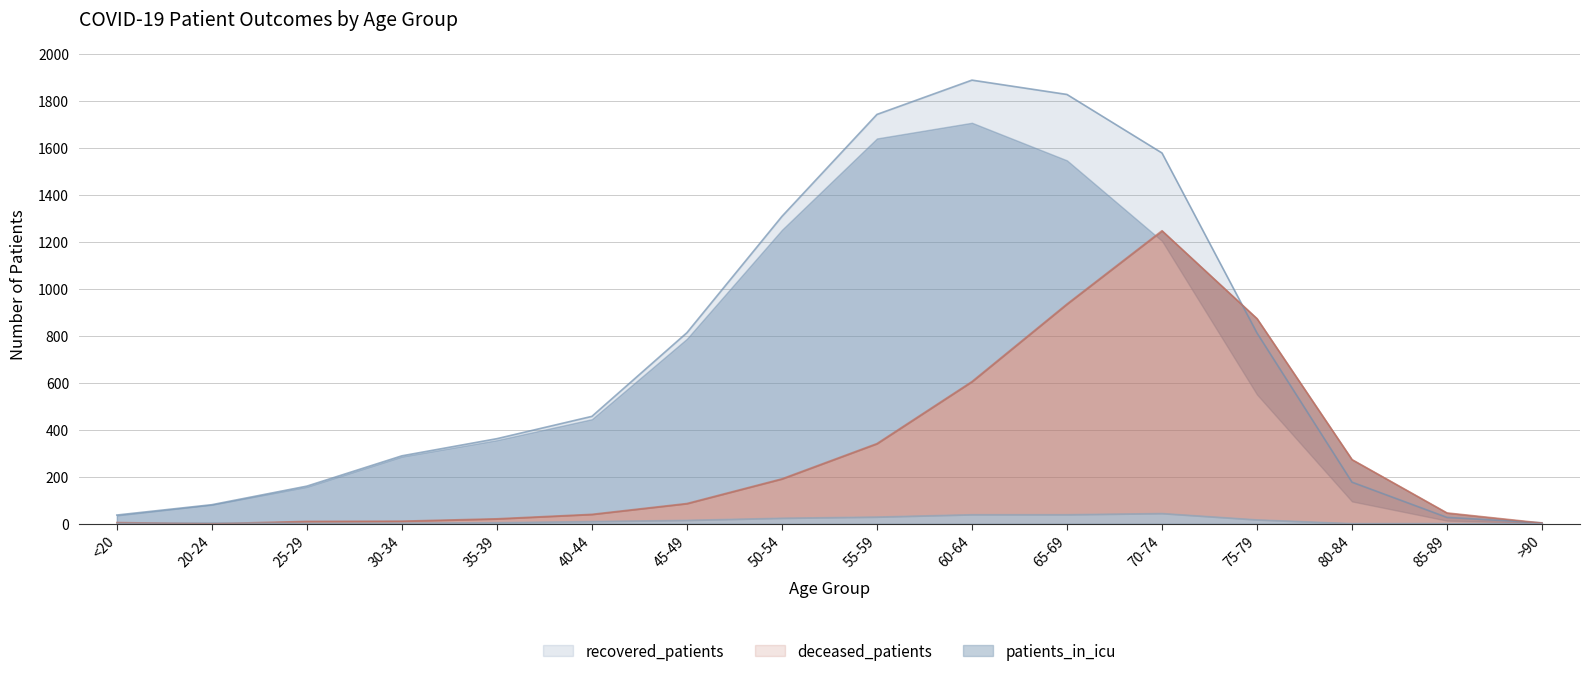

What is the label of the 13th point from the left?

75-79